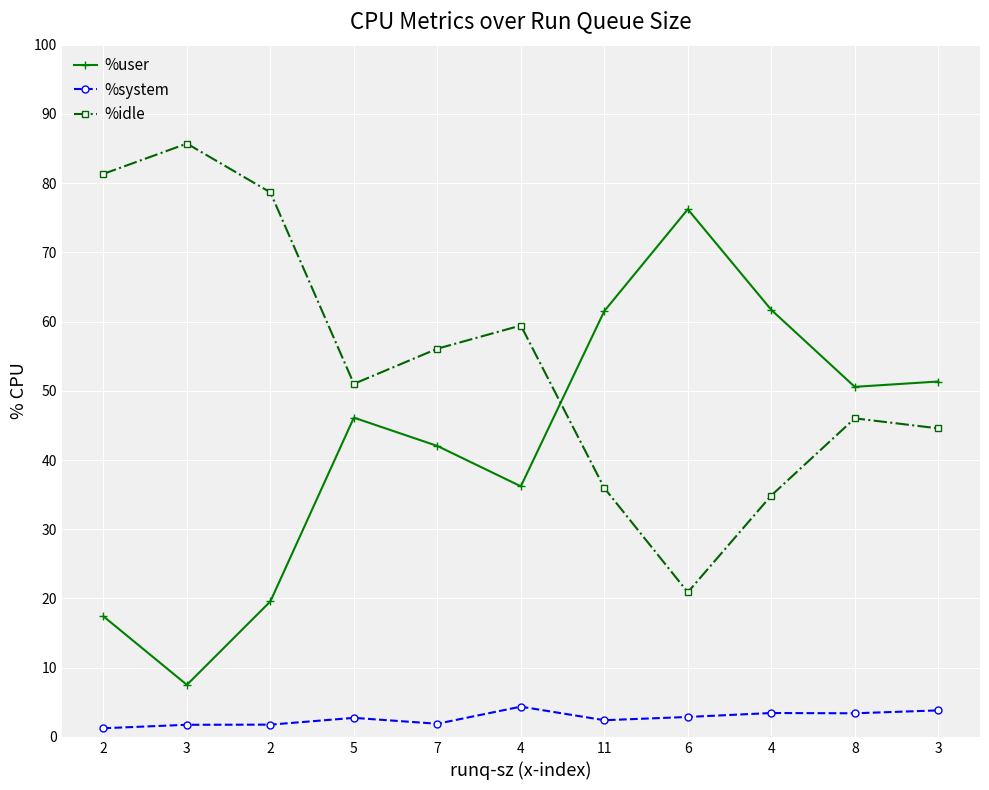

Count the number of categories in the chart.

11